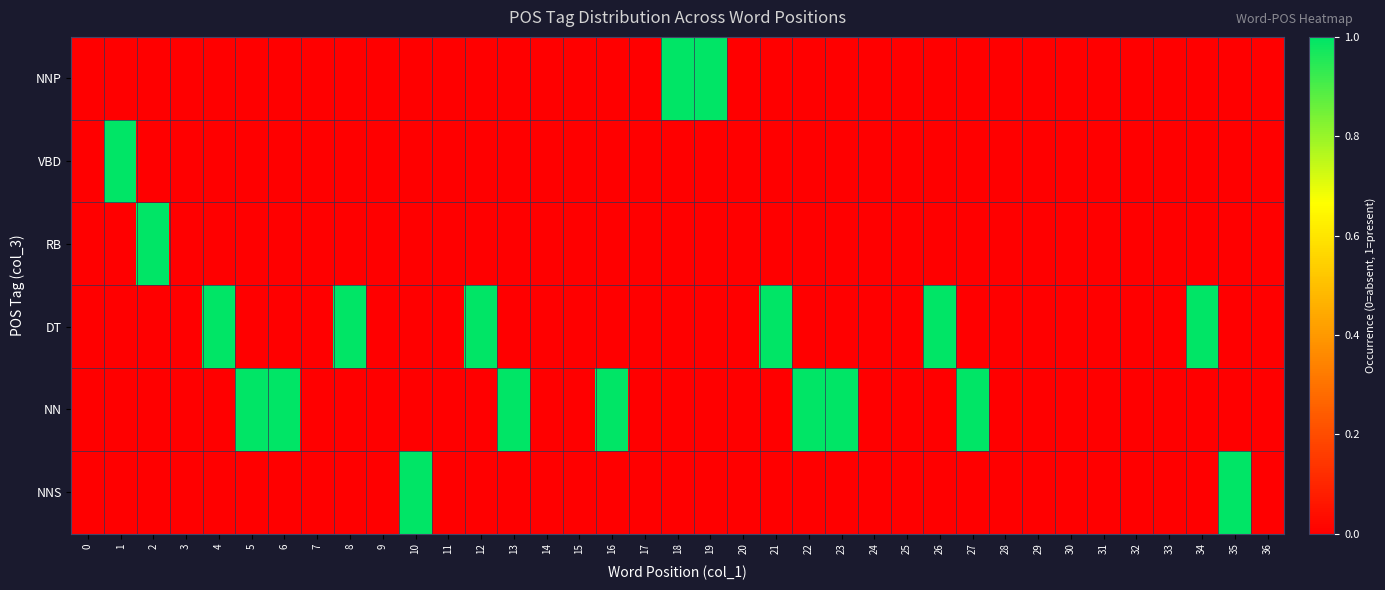

Between 12 and 22, which series saw the biggest shift?

DT